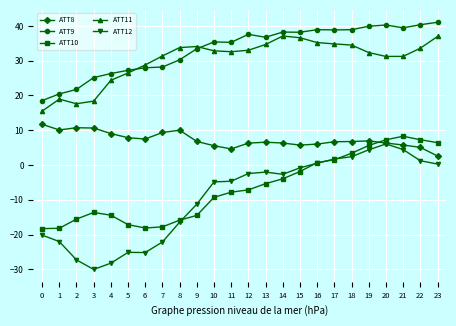

True or false: ATT10 and ATT9 cross at least once.

False